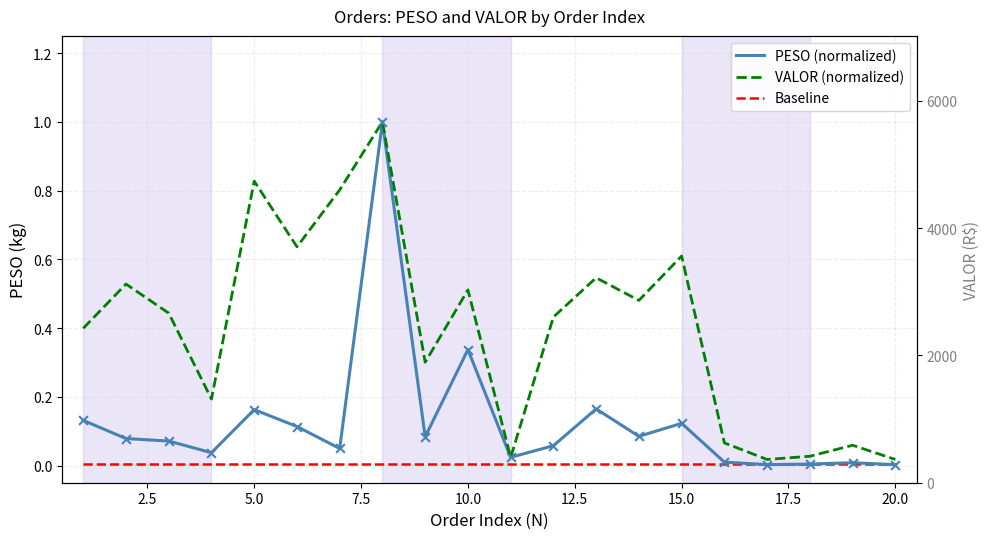

At how many categories does at least one series exceed 0?

20